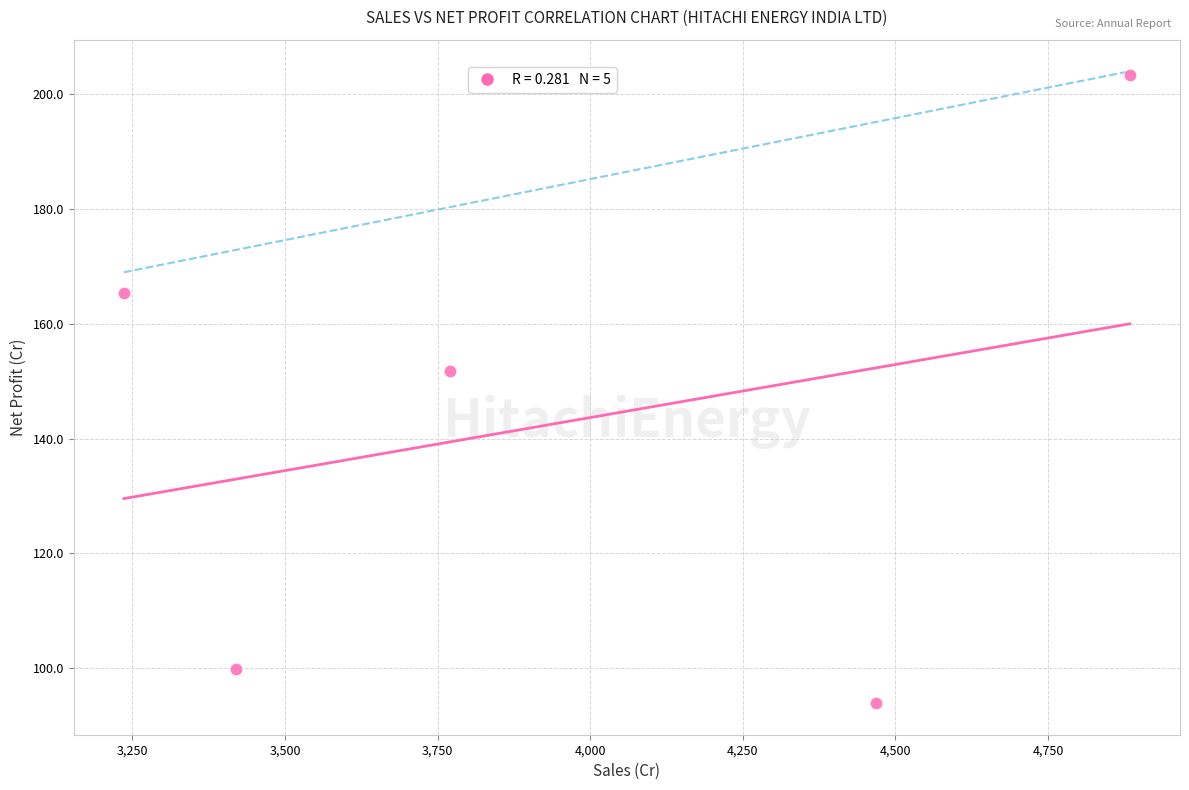

What Y value in the scatter plot is closest to 148?

151.7